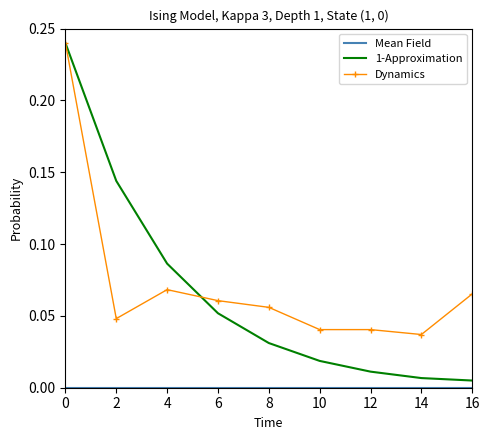

The value of Dynamics at 6 is 0.0. True or false?

False